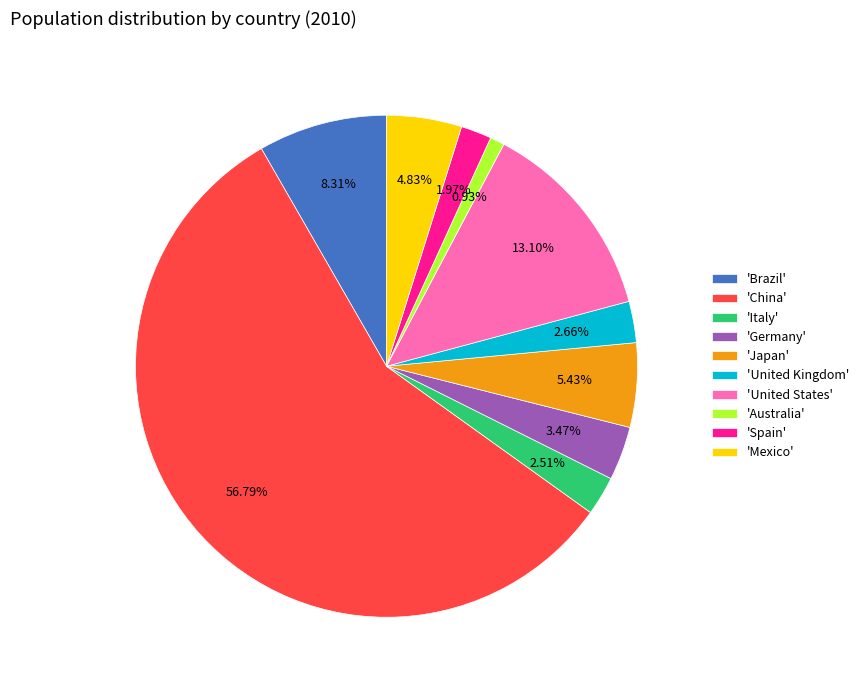

Combined, do 'China' and 'United States' account for over 50%?

Yes